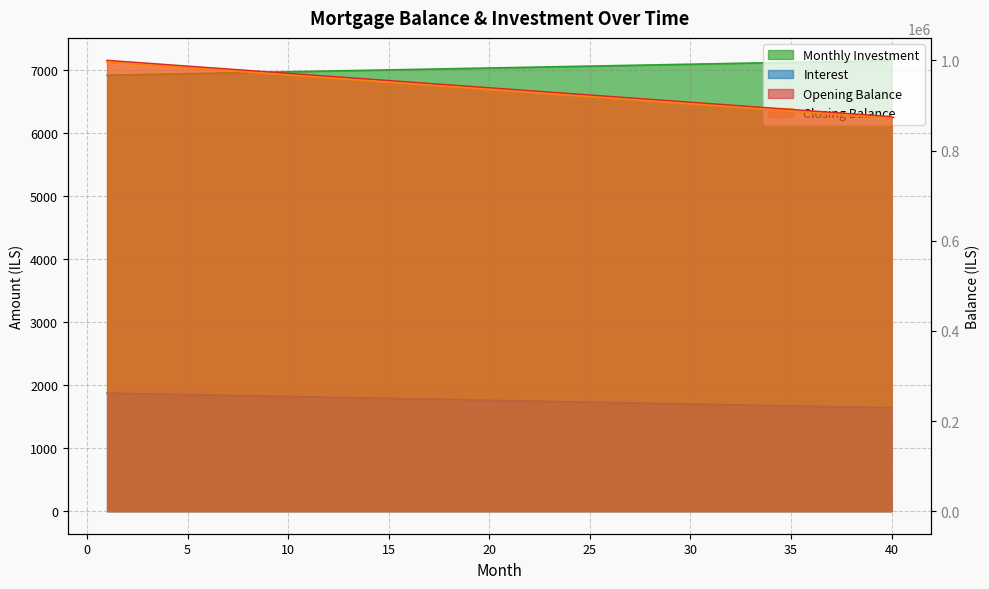

At which category is the sum across all series the highest?

1